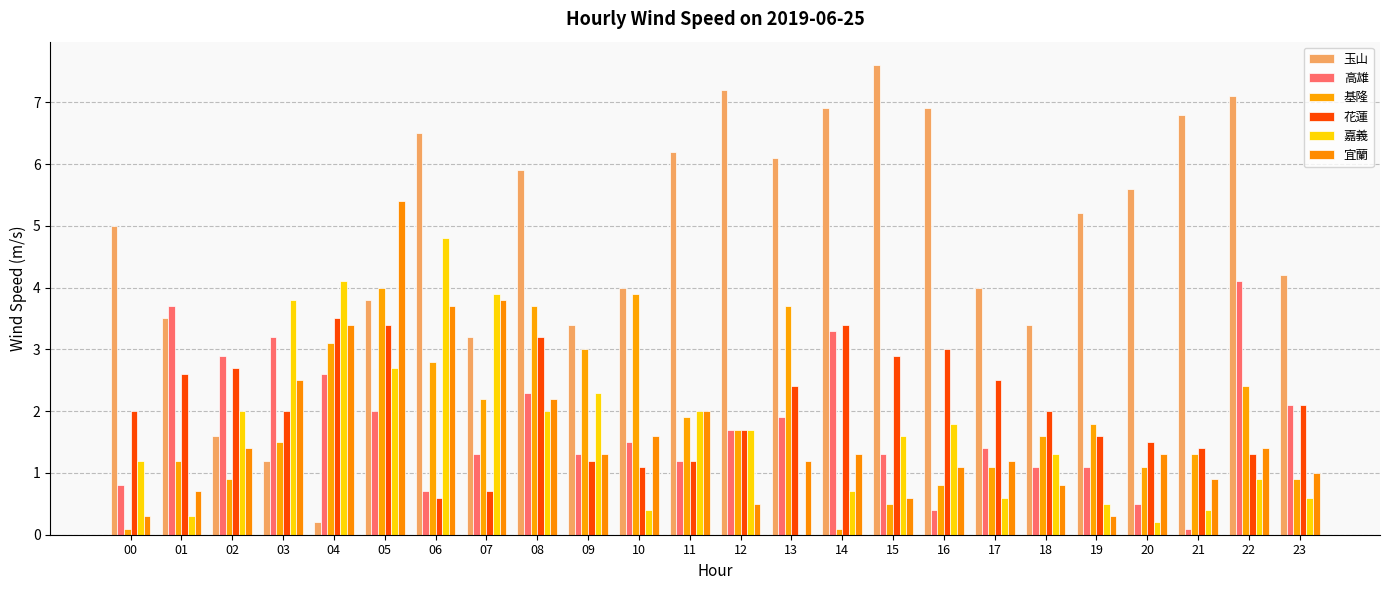

What are all the series names shown in the legend?

玉山, 高雄, 基隆, 花蓮, 嘉義, 宜蘭